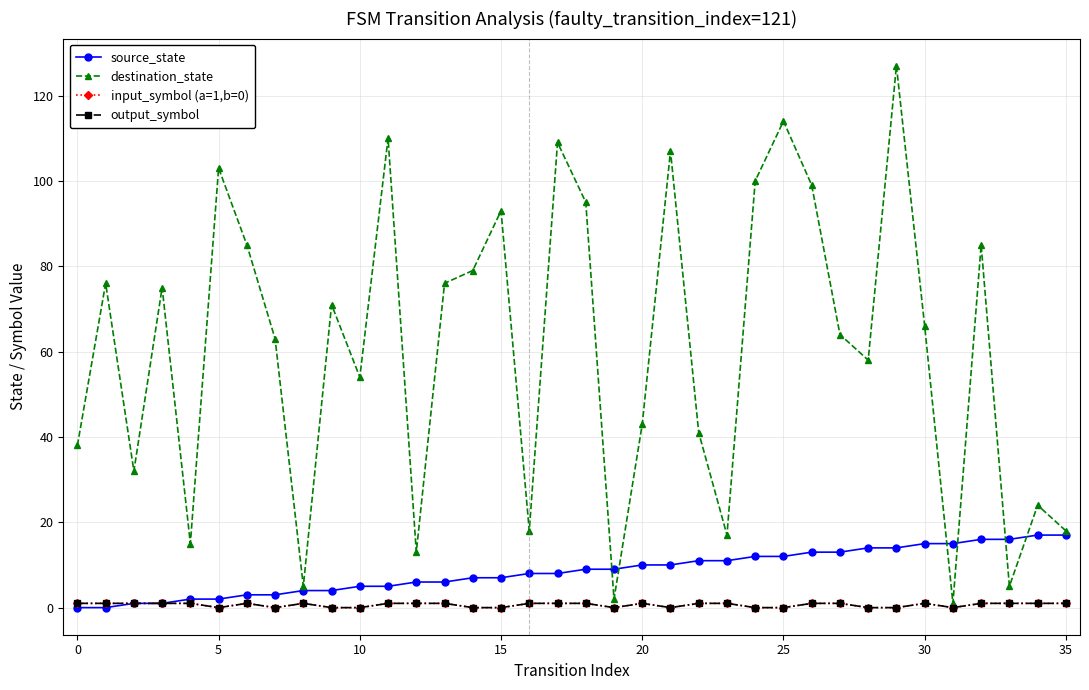

What are all the series names shown in the legend?

source_state, destination_state, input_symbol (a=1,b=0), output_symbol